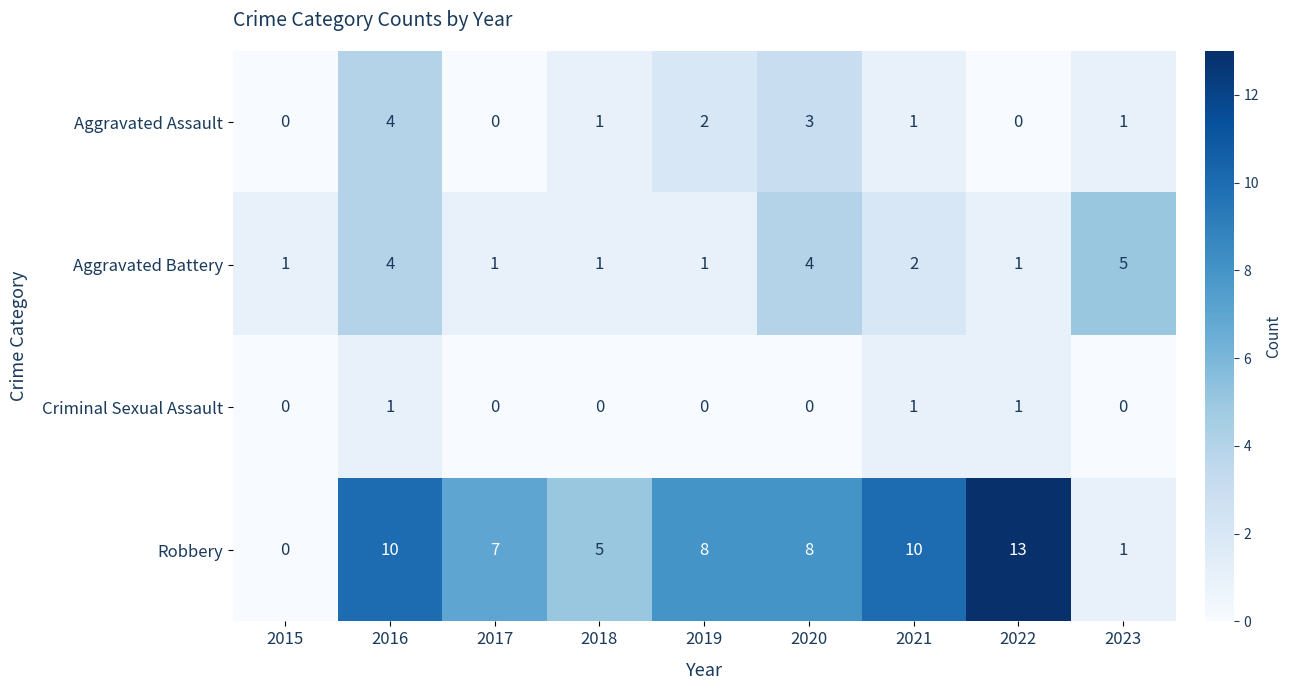

What is the average value of the Robbery series?

7